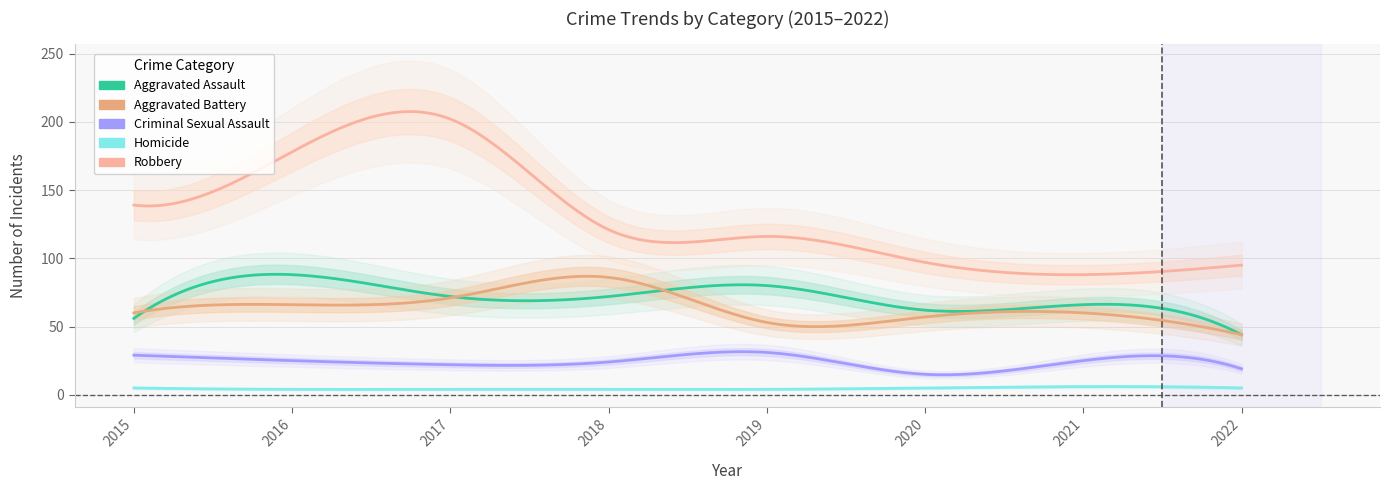

Is it true that Homicide equals 2 at 2015?

False